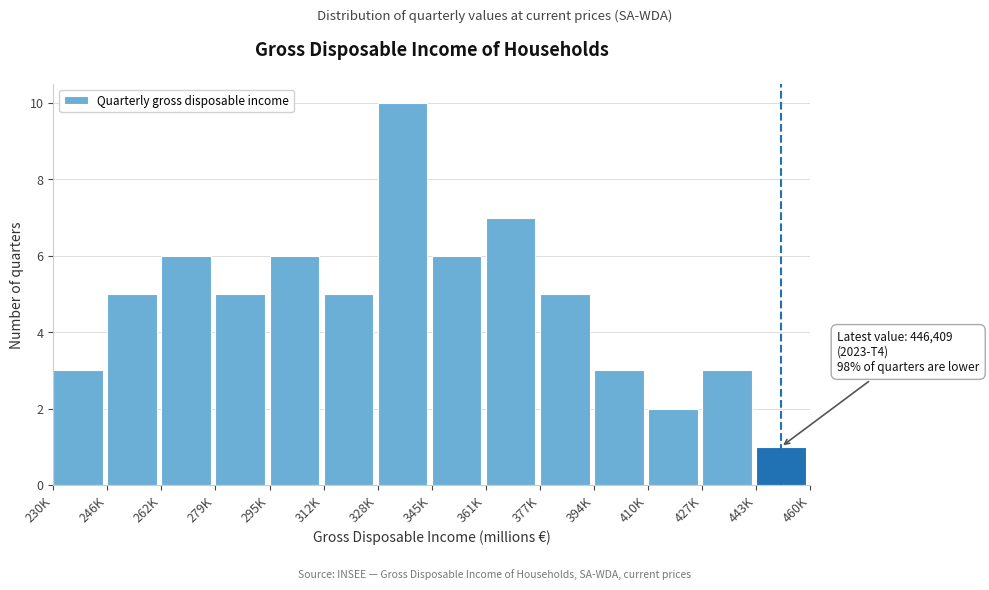

Reading right to left, transcribe all the data shown in this chart.

1	3	2	3	5	7	6	10	5	6	5	6	5	3